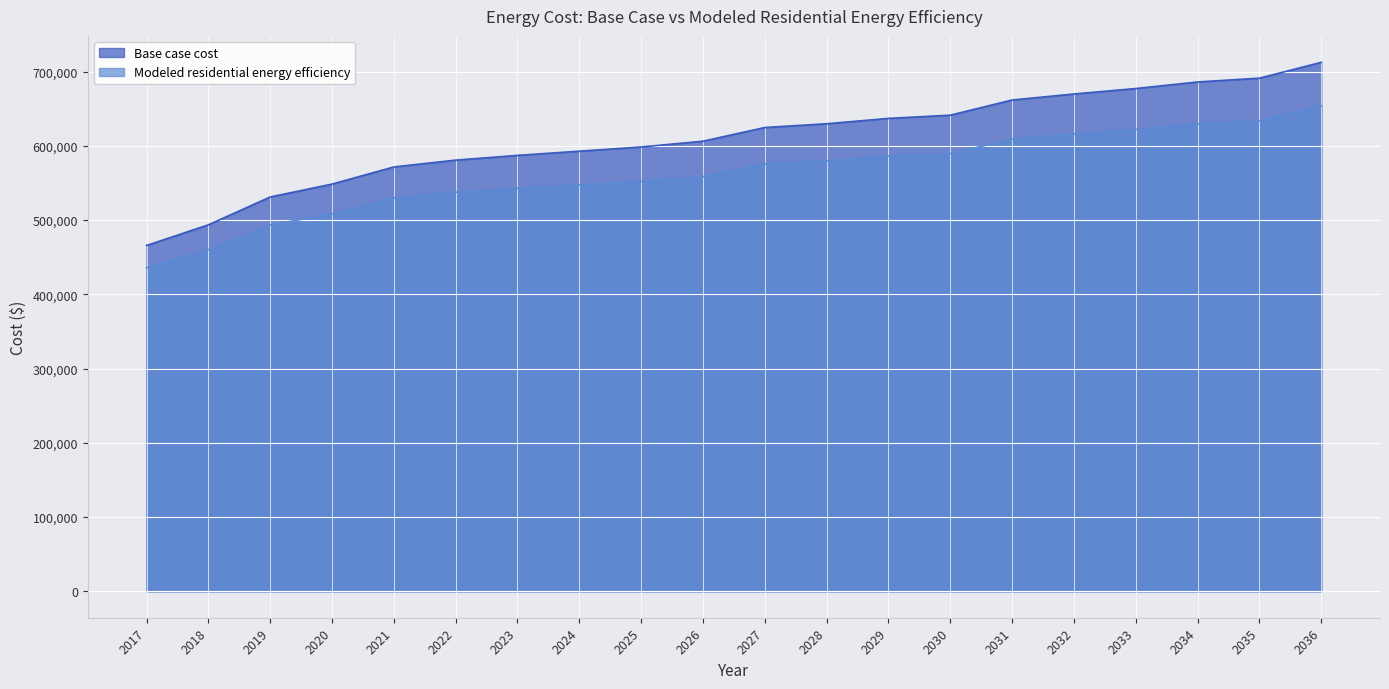

At which category does the chart reach its minimum across all series?

2017